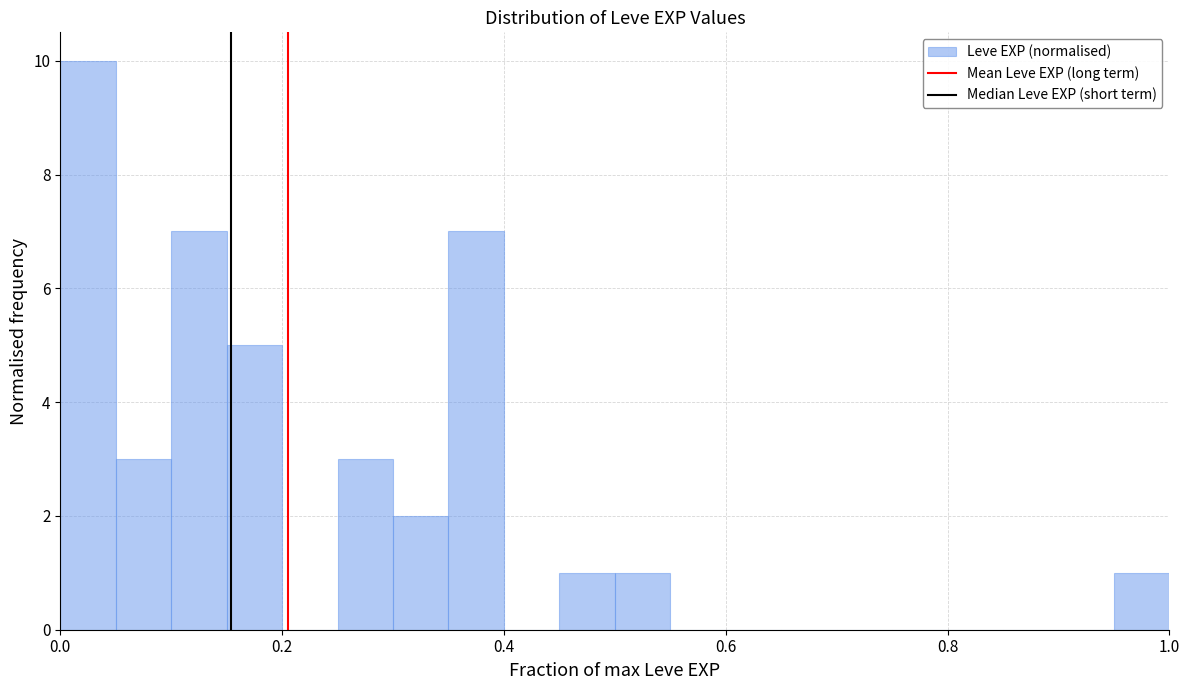

Read against the x-axis, roughly where is the centre of the tallest bar?

0.02